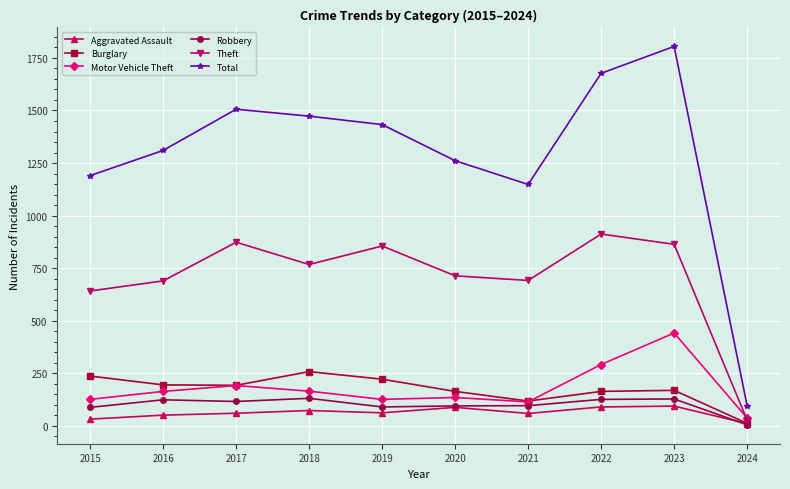

Is it true that Burglary equals 390 at 2018?

False